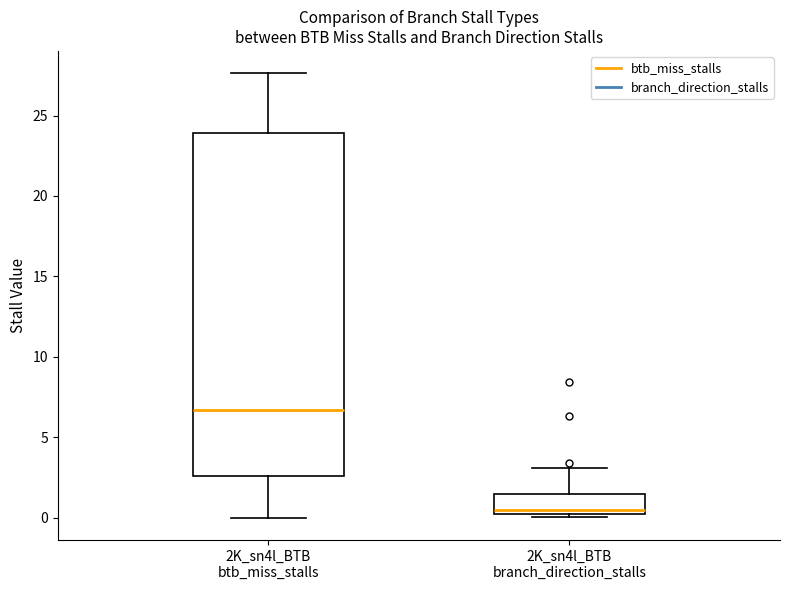

Reading left to right, read every box against the y-axis: the position of its median line, the range the box covers, and the ends of its whiskers. The values are not printed on the chart, so give them approximately, as read against the axis.

2K_sn4l_BTB btb_miss_stalls: median 6.5, box 2.5 to 24.0, whiskers 0.0 to 27.5
2K_sn4l_BTB branch_direction_stalls: median 0.5 (just above the box's lower edge), box 0.5 to 1.5, whiskers 0.0 to 3.0